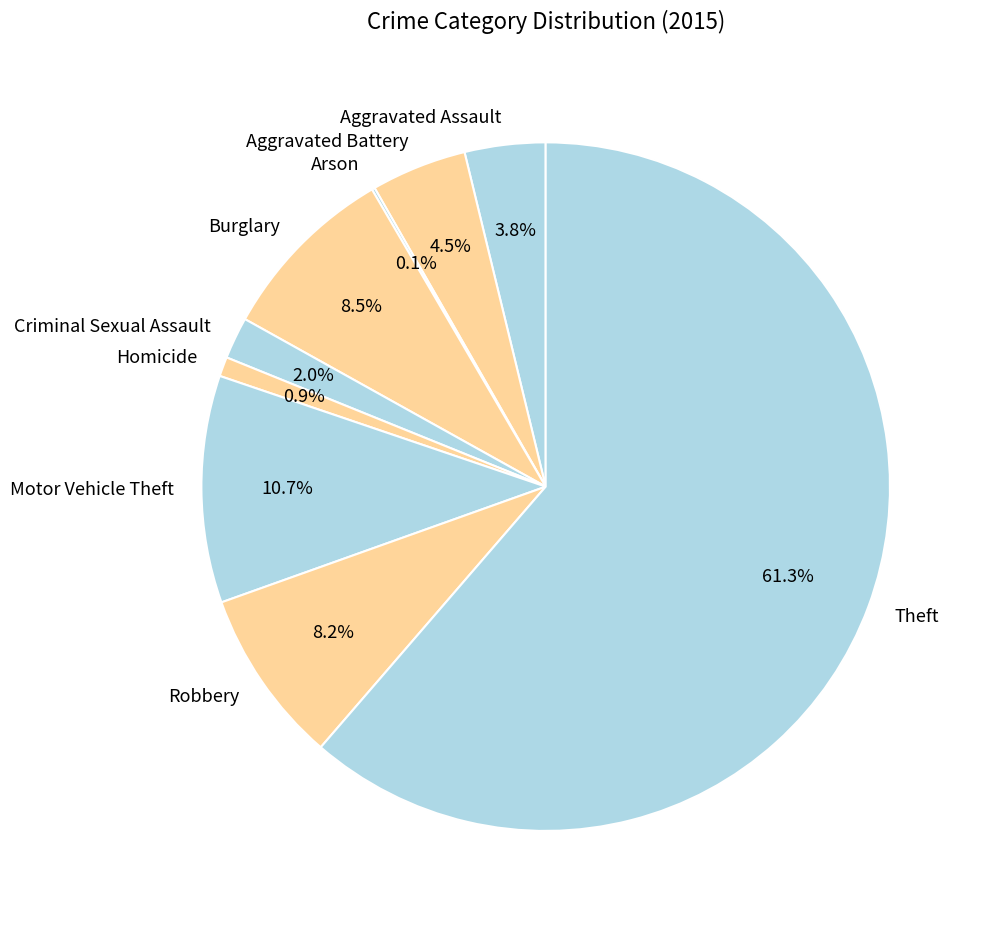

Which category has the biggest portion of the pie?

Theft